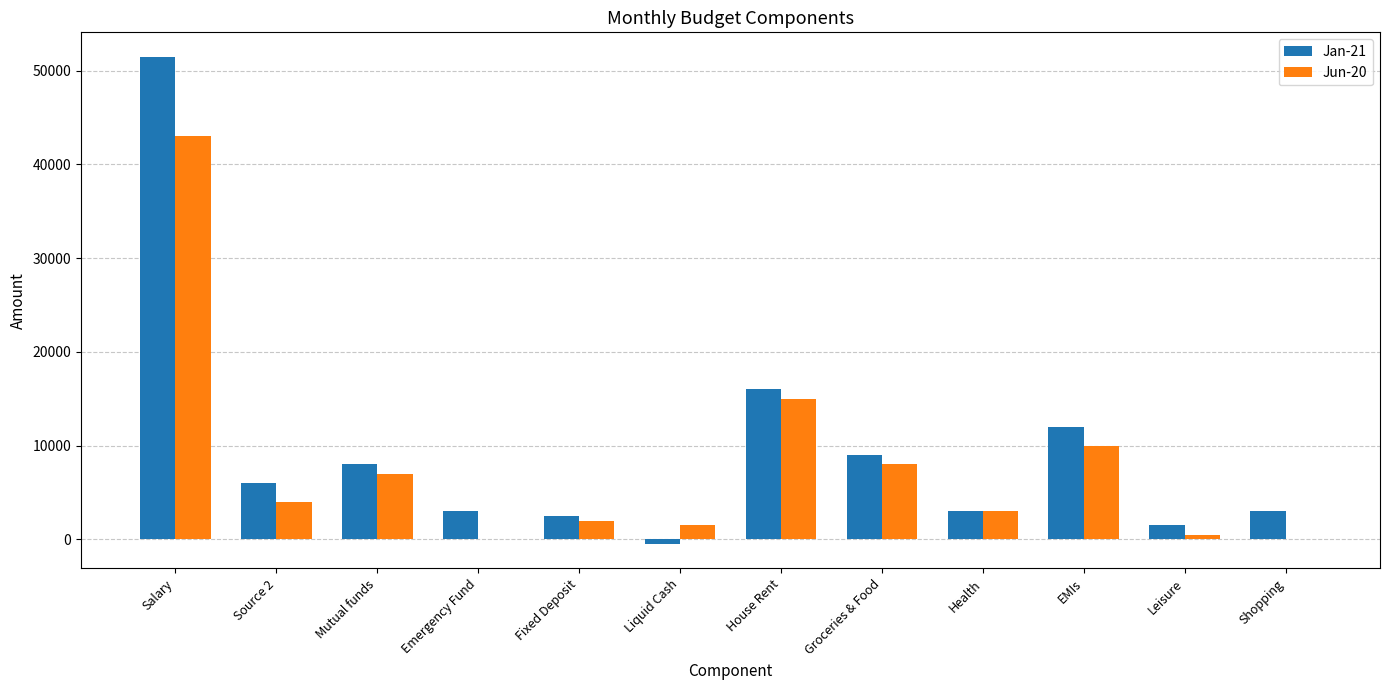

What is the maximum value for Jun-20?

43000